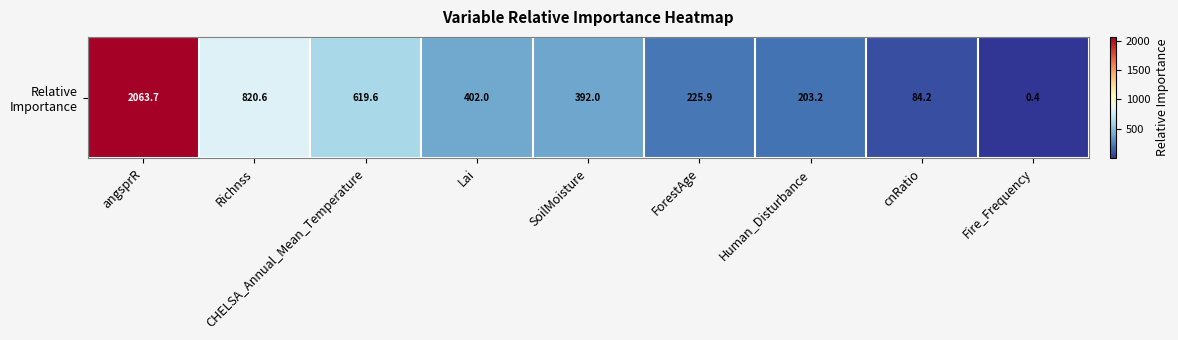

Reading right to left, extract all data points from this chart.

Fire_Frequency=0.4	cnRatio=84.2	Human_Disturbance=203.2	ForestAge=225.9	SoilMoisture=392.0	Lai=402.0	CHELSA_Annual_Mean_Temperature=619.6	Richnss=820.6	angsprR=2063.7